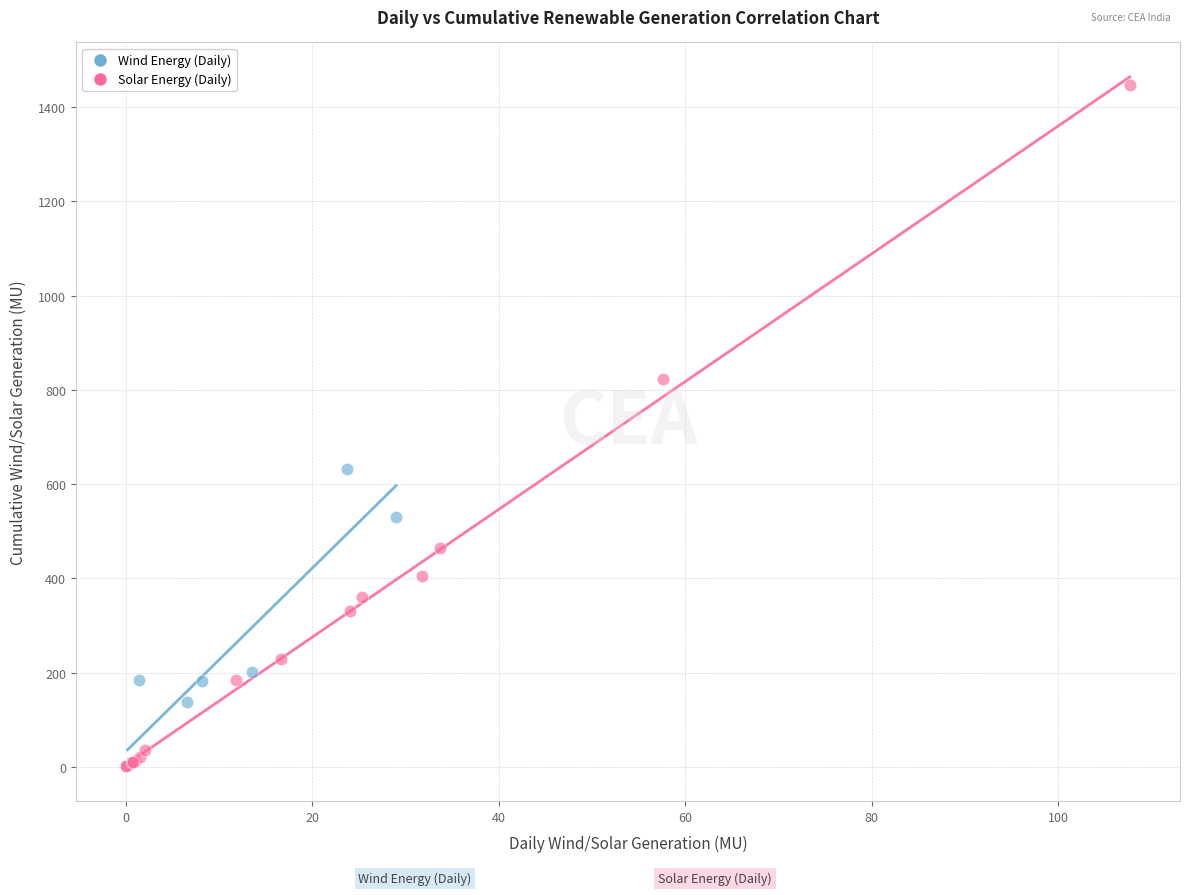

Which series has the largest Y range (max minus min)?

Solar Energy (Daily)